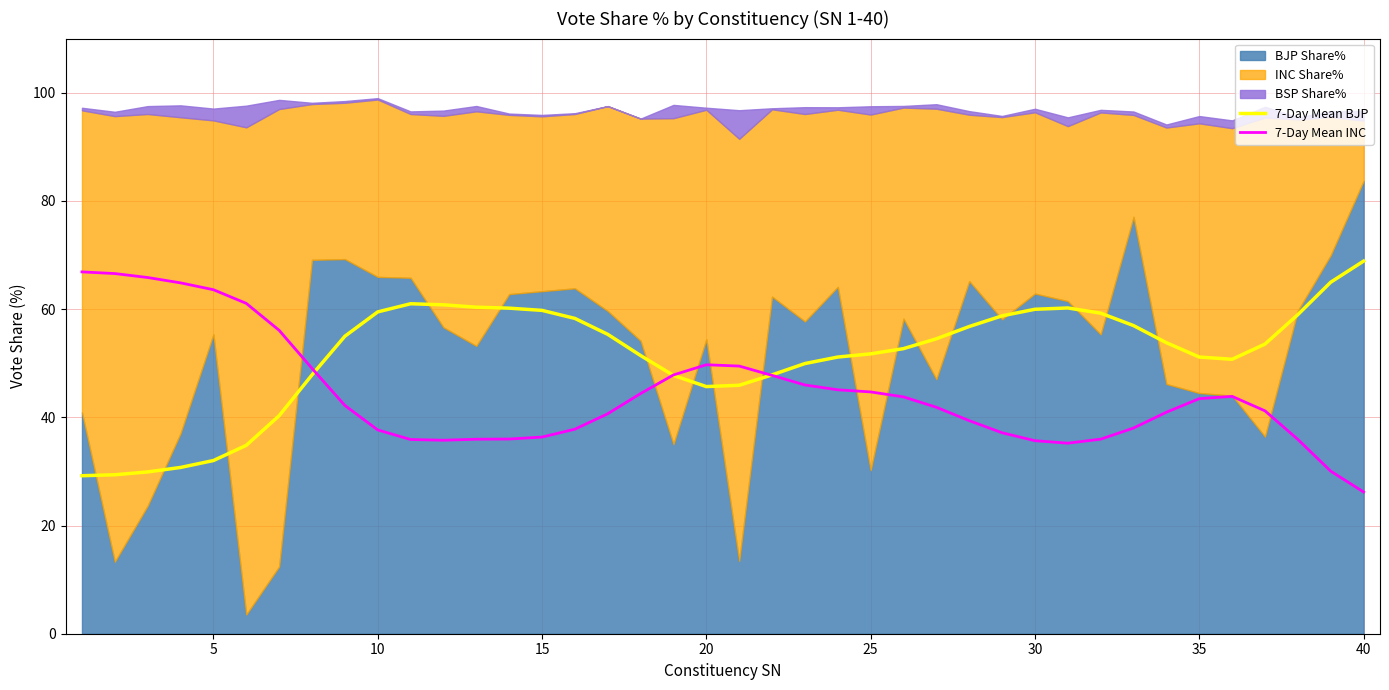

What is the maximum value for 7-Day Mean INC?

66.9